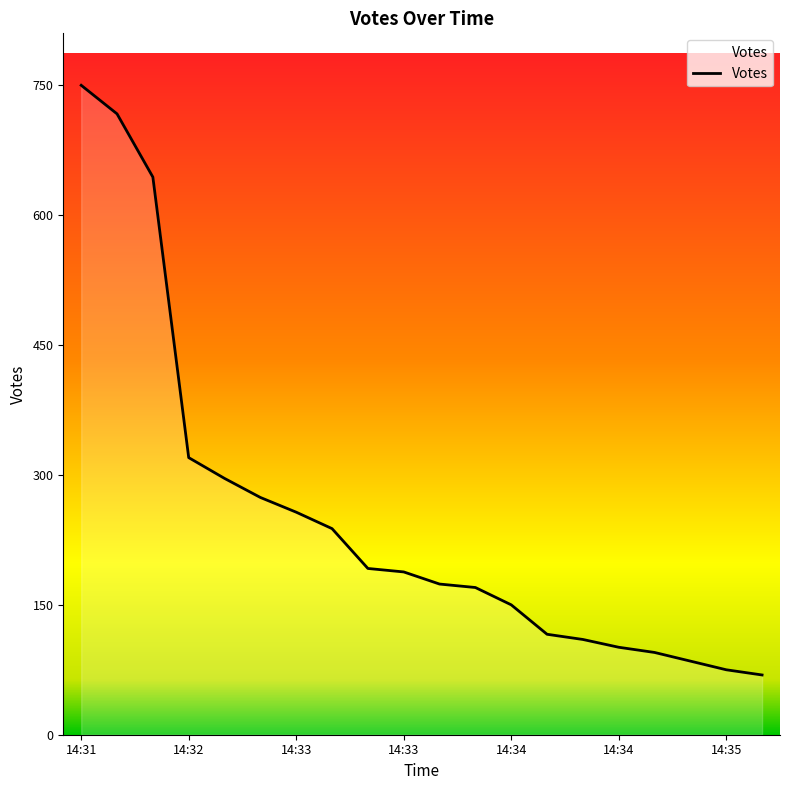

What is the maximum value shown in the chart?

750